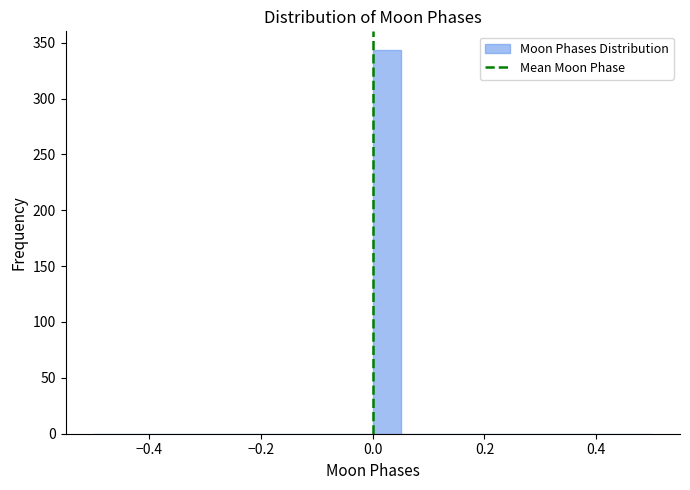

Read against the x-axis, roughly where is the centre of the tallest bar?

0.02